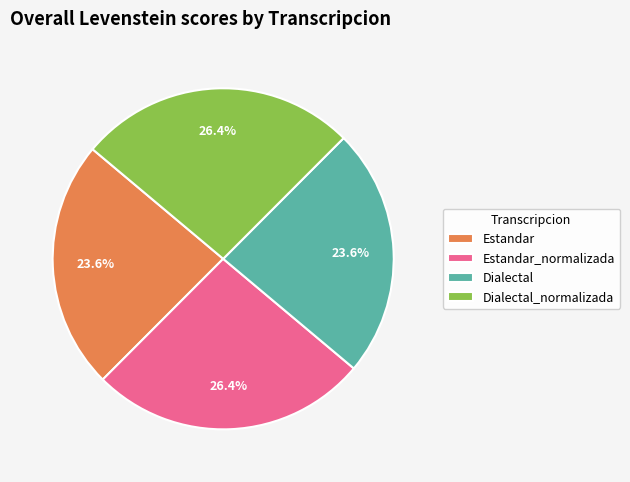

Approximately how many times larger is the value at Dialectal compared to Estandar?

1.0